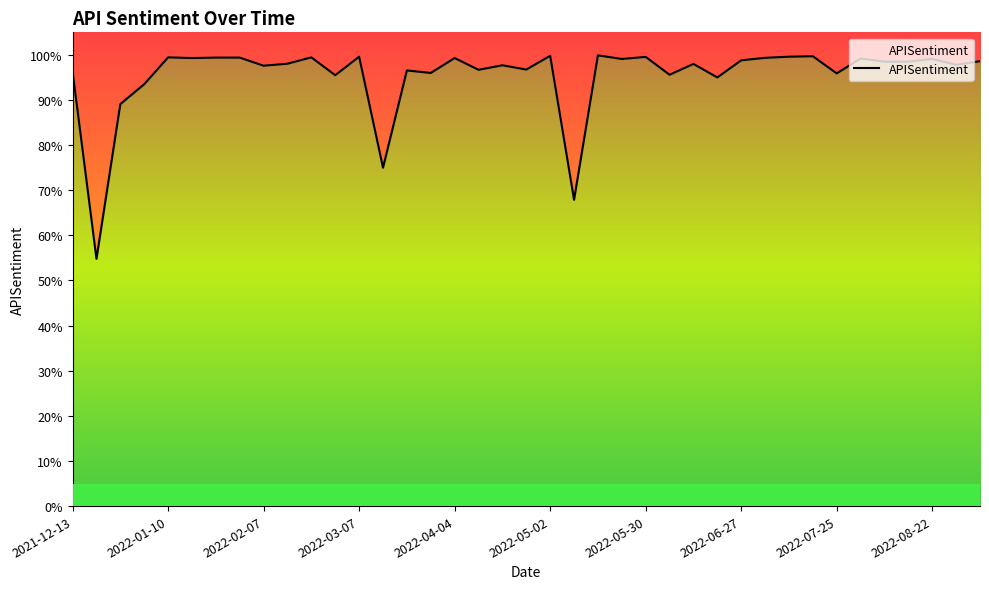

How many points are higher than both their immediate neighbors (excluding endpoints)?

13